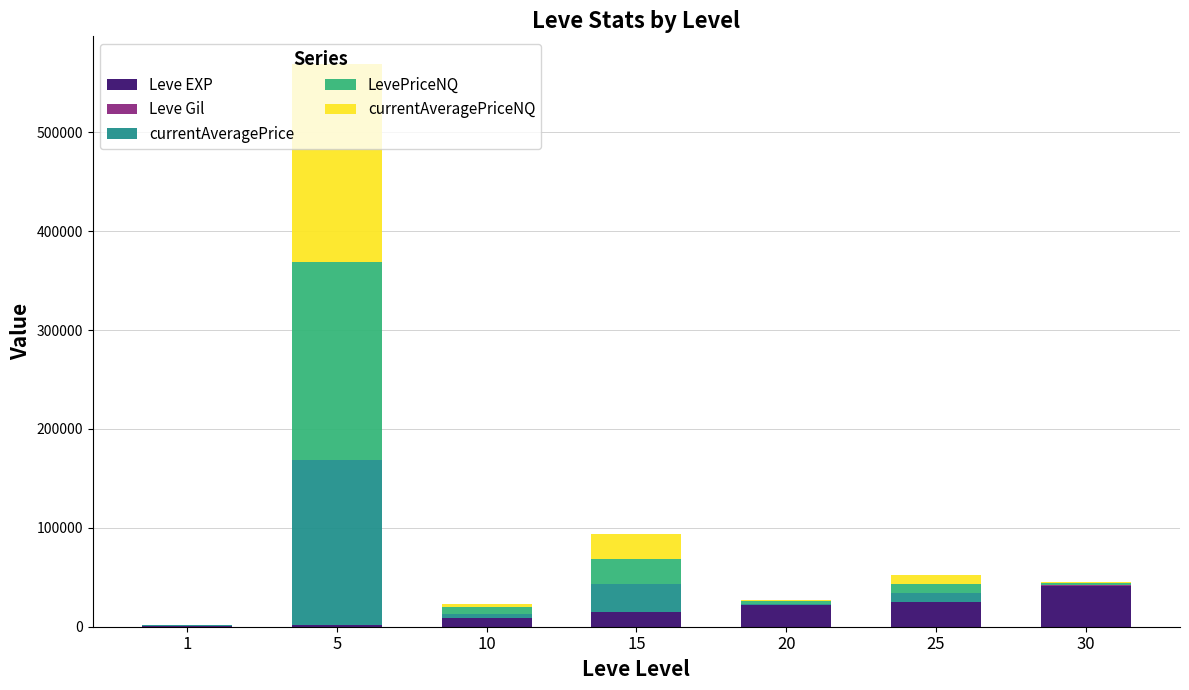

Are the bars grouped side by side (vs. stacked)?

No